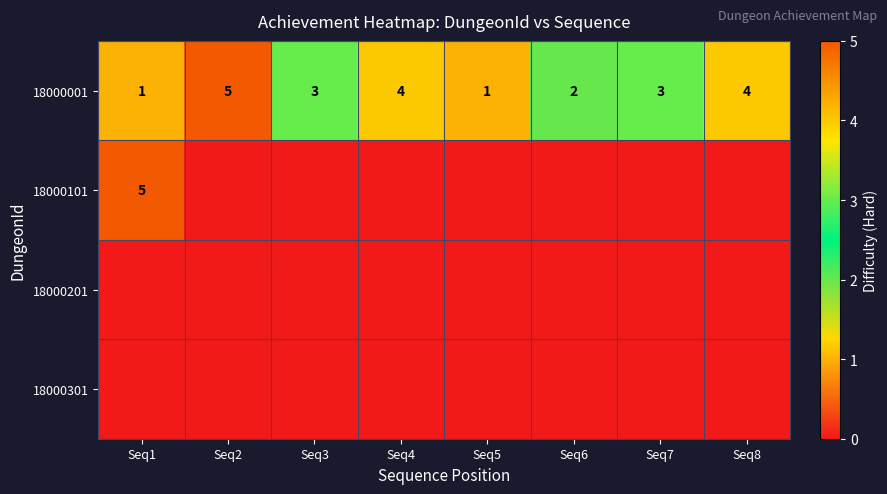

At how many categories does at least one series exceed 2?

6